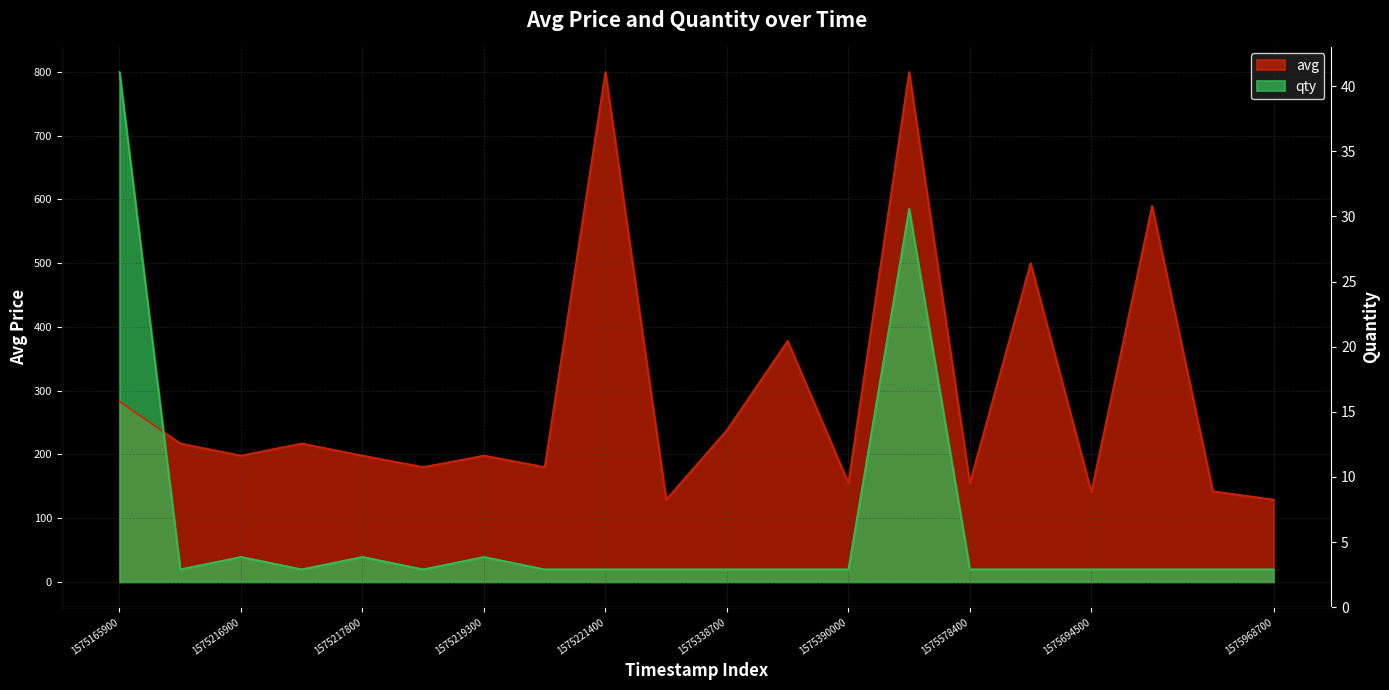

At which label does qty reach its peak?

1575165900